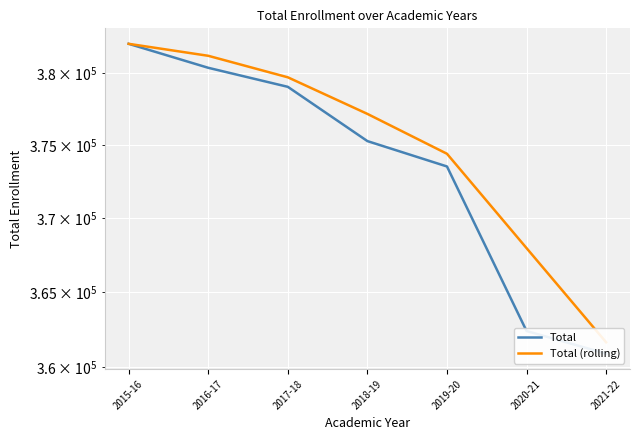

True or false: Total (rolling) and Total cross at least once.

False